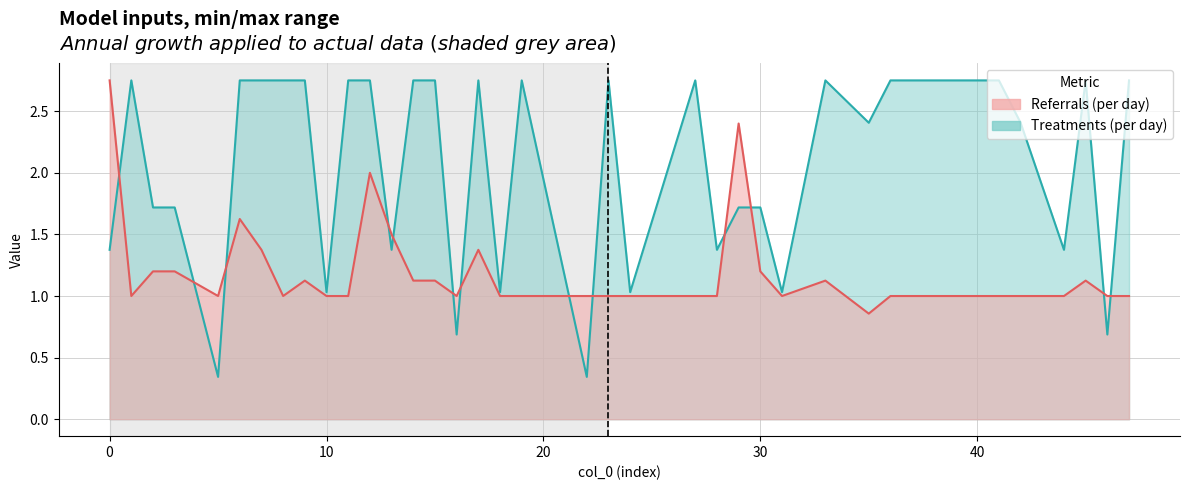

At how many categories does at least one series exceed 1?

36